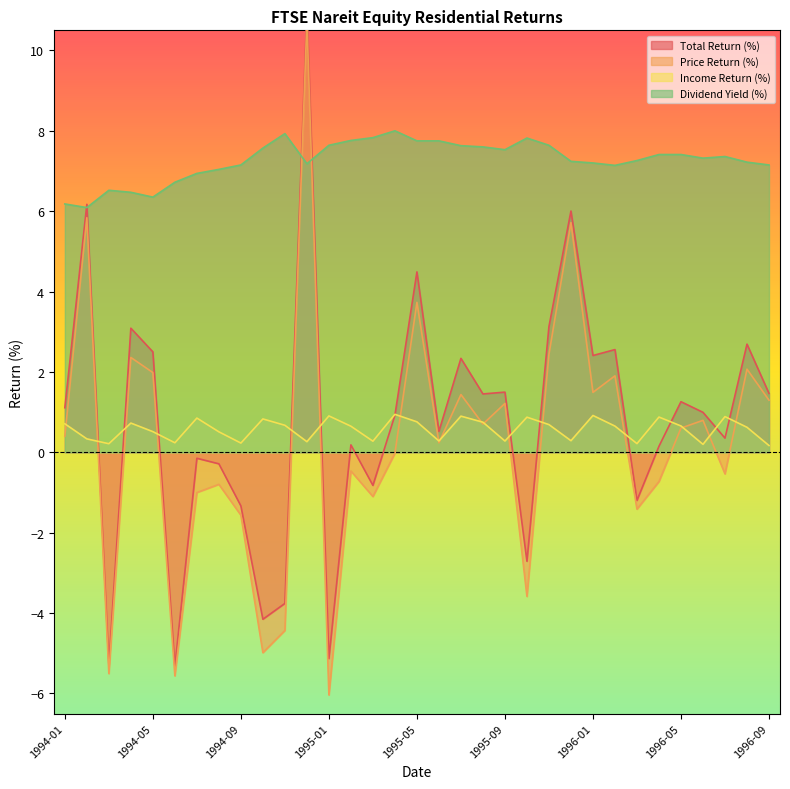

How many categories are shown in the chart?

33